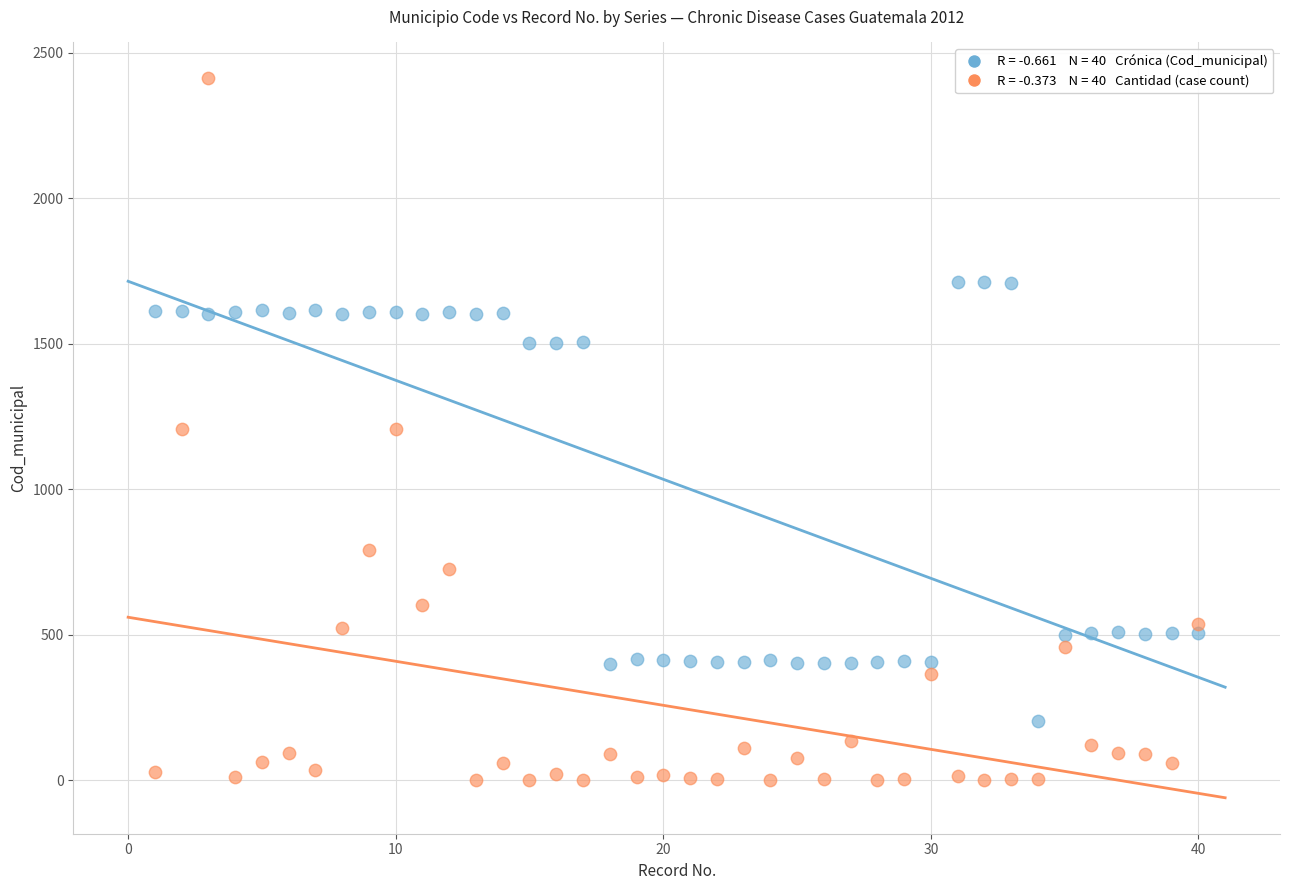

Across all data points, what is the range of Y values (max minus min)?

2411